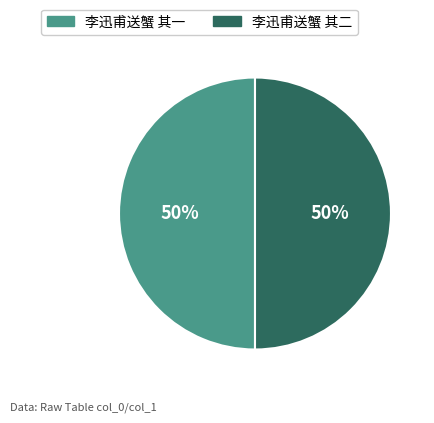

To the nearest percent, what portion does 李迅甫送蟹 其二 represent?

50%